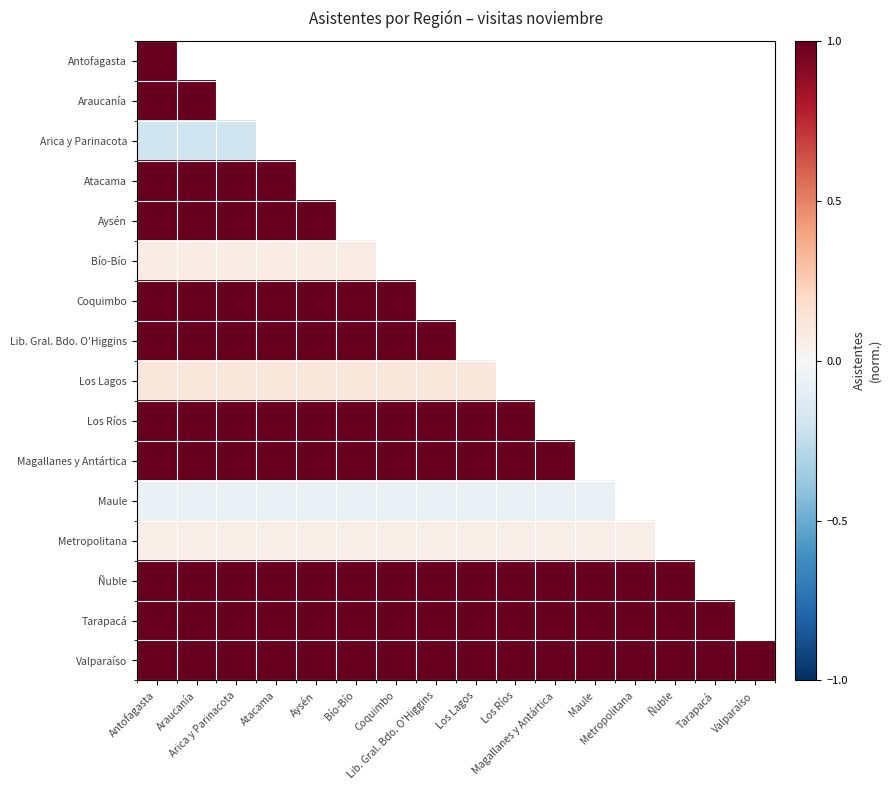

Between Lib. Gral. Bdo. O'Higgins and Metropolitana, which series saw the biggest shift?

Metropolitana